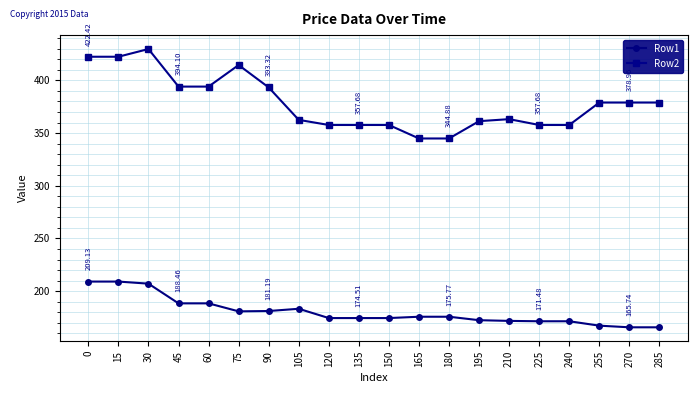

Rank the series by their average value, from lowest to highest.

Row1, Row2